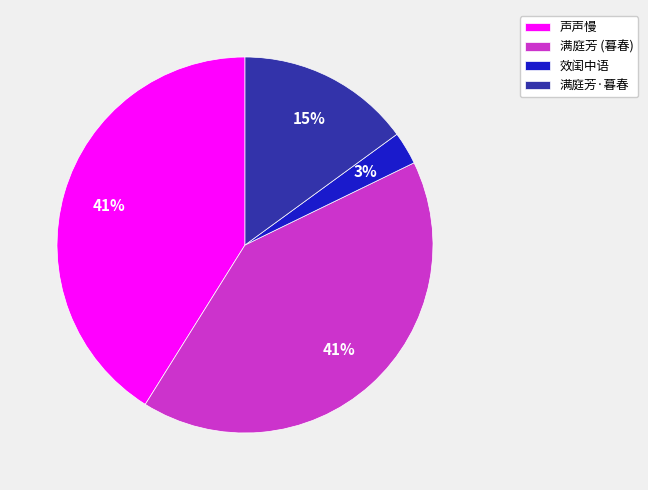

How many segments does this pie chart have?

4